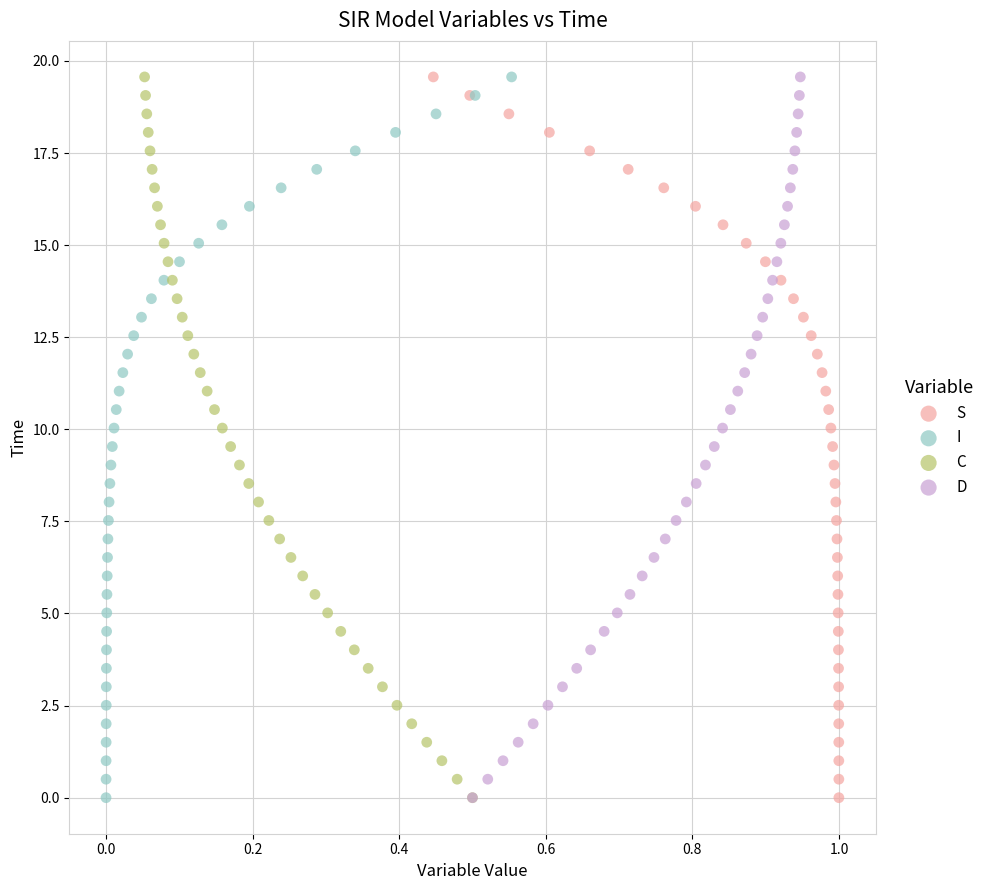

What are all the series names shown in the legend?

S, I, C, D